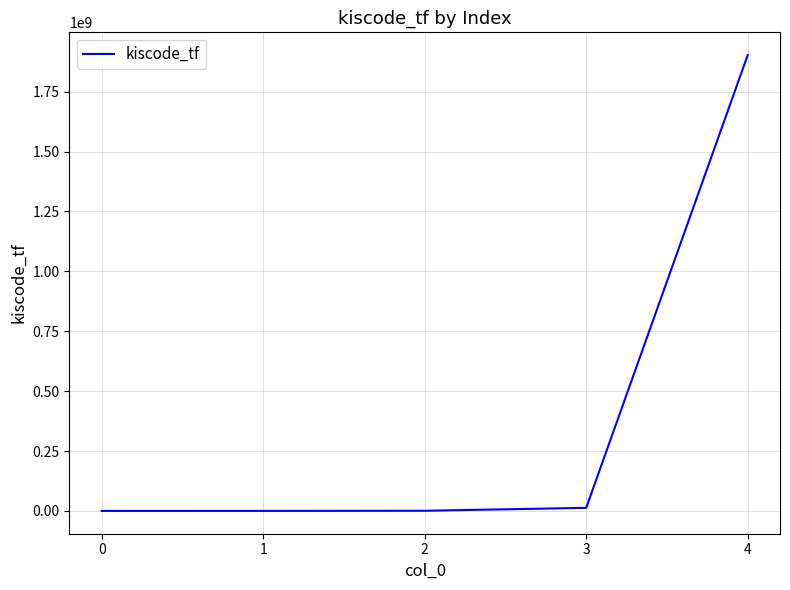

What is the difference between the maximum and minimum values?

1902249499